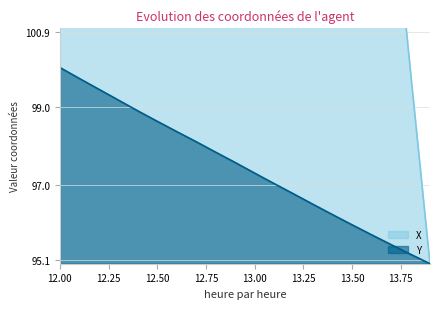

True or false: Y has a value of 100.0 at 12.00.

True